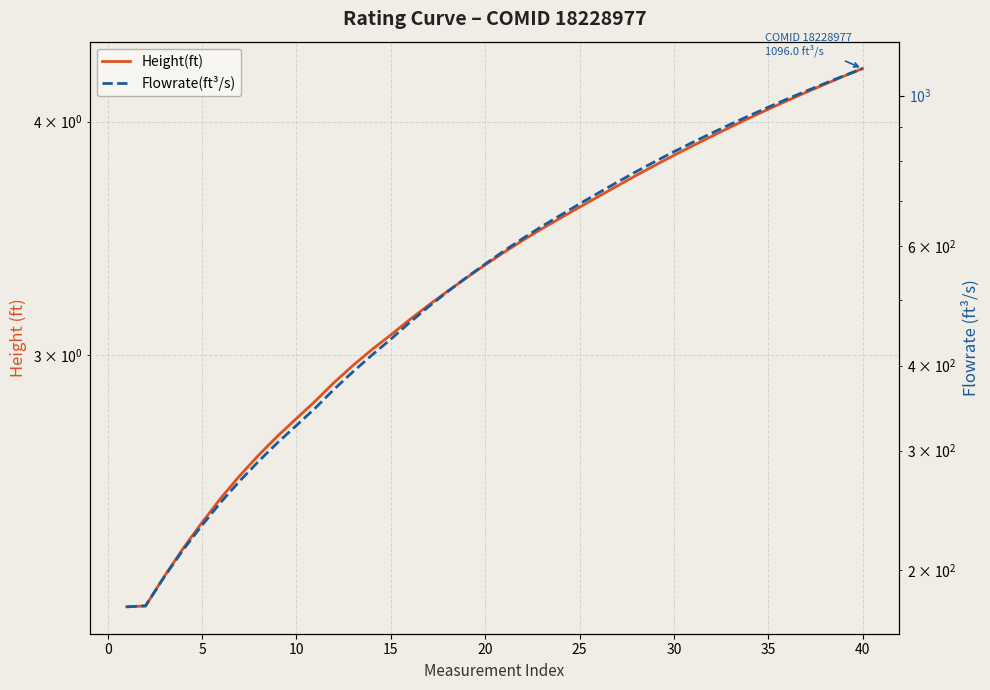

True or false: Flowrate(ft³/s) has a value of 314.1 at 26.

False